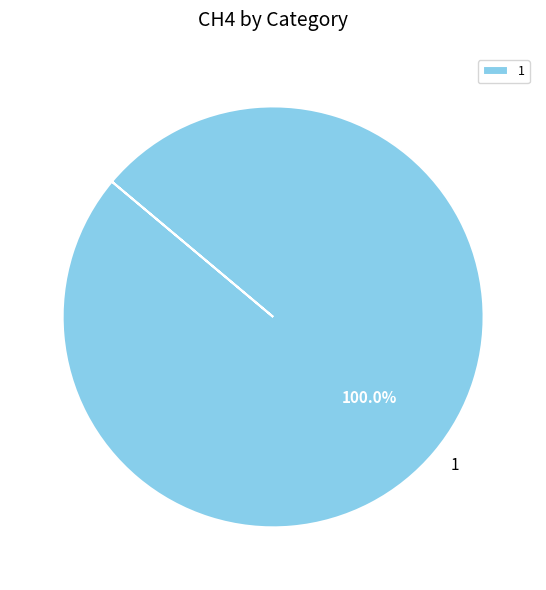

What is the majority slice?

1